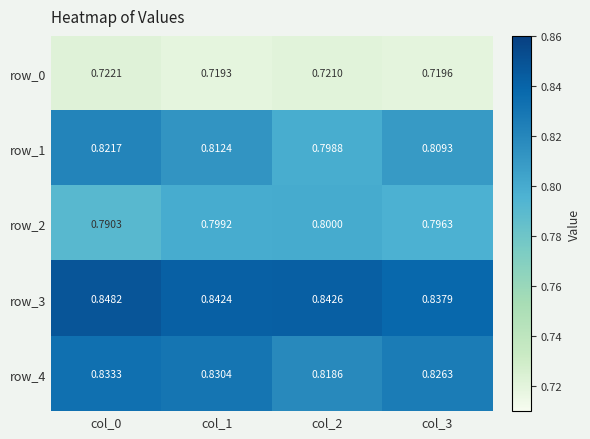

What is the total value across all series at col_1?

4.0